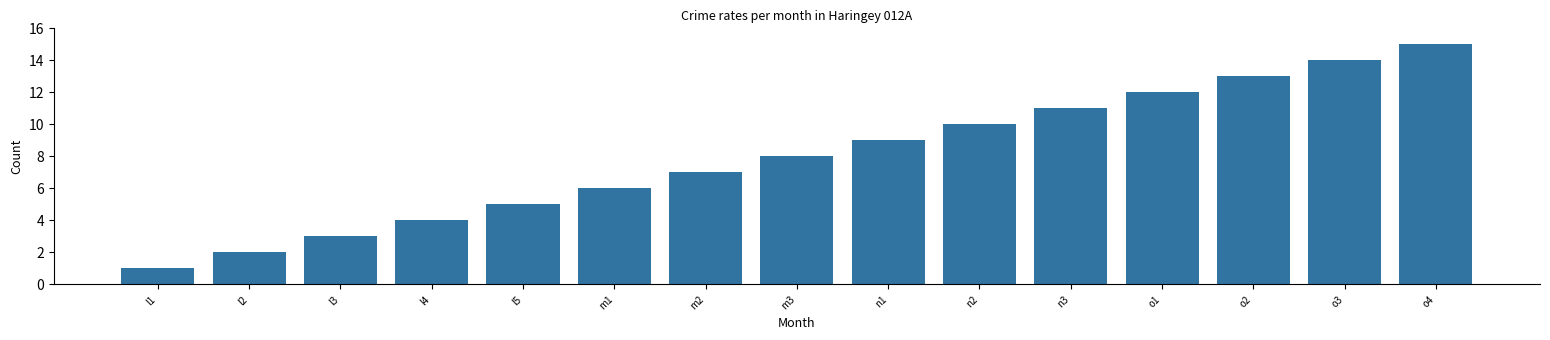

Reading left to right, extract all data points from this chart.

l1=1	l2=2	l3=3	l4=4	l5=5	m1=6	m2=7	m3=8	n1=9	n2=10	n3=11	o1=12	o2=13	o3=14	o4=15